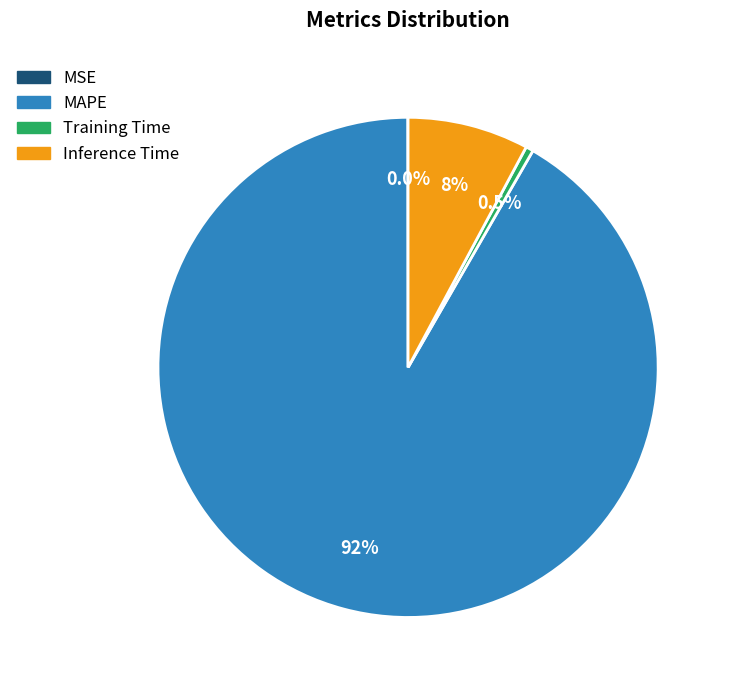

To the nearest percent, what is the difference between the MAPE and Inference Time slice percentages?

84%